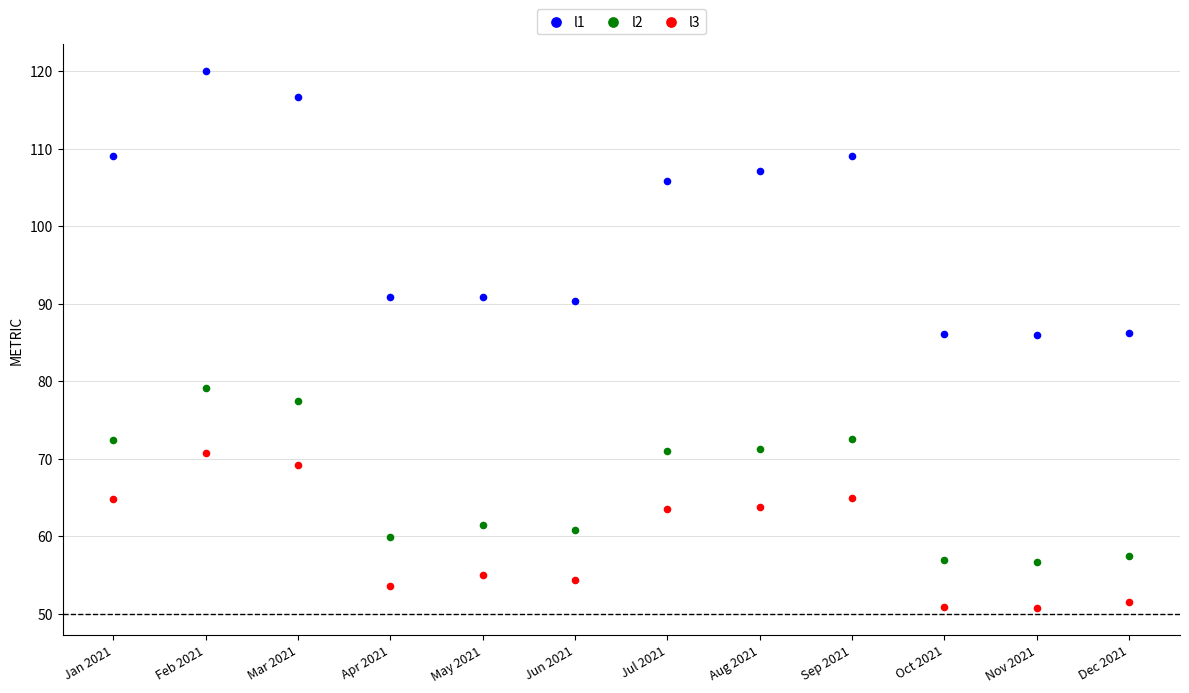

What is the X range (max minus min) for the scatter plot?

11.0